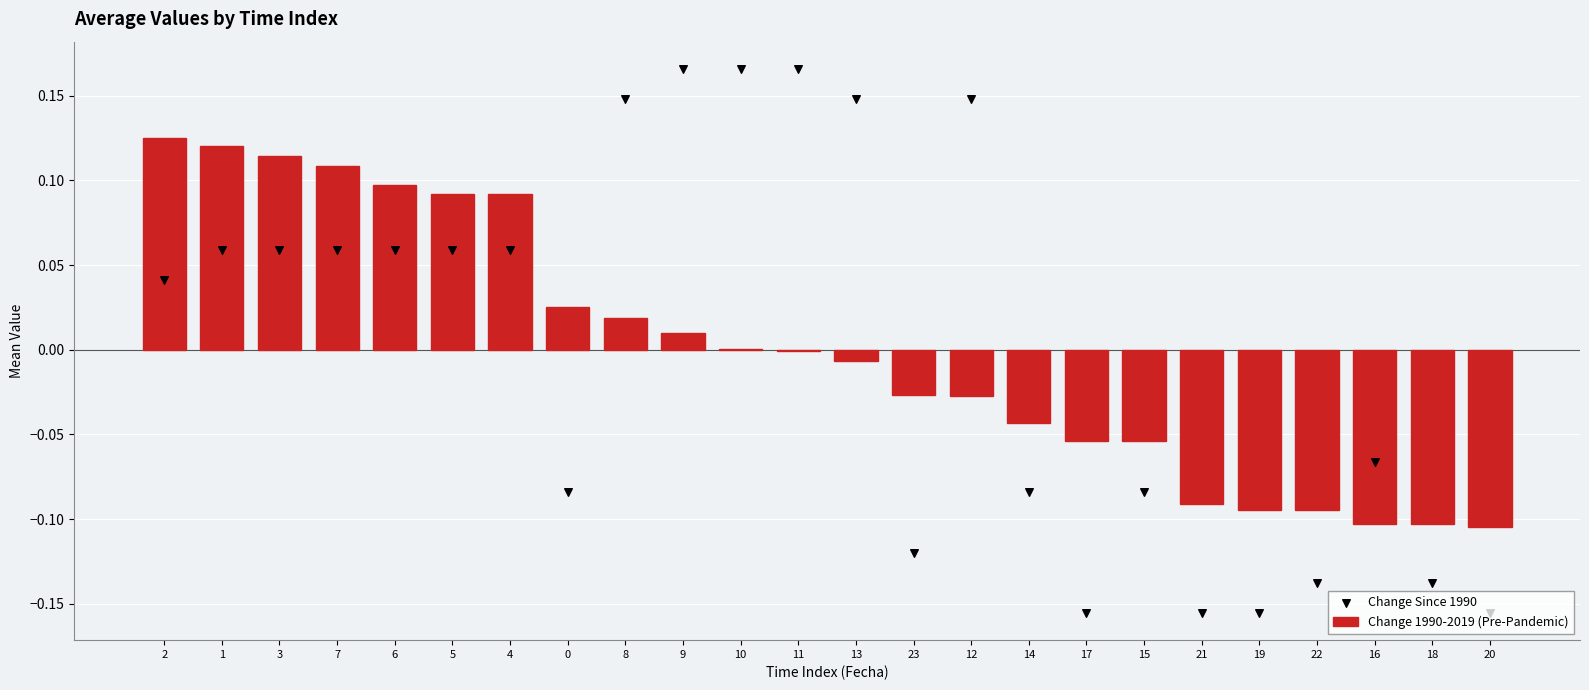

What are all the series names shown in the legend?

Change 1990-2019 (Pre-Pandemic), Change Since 1990